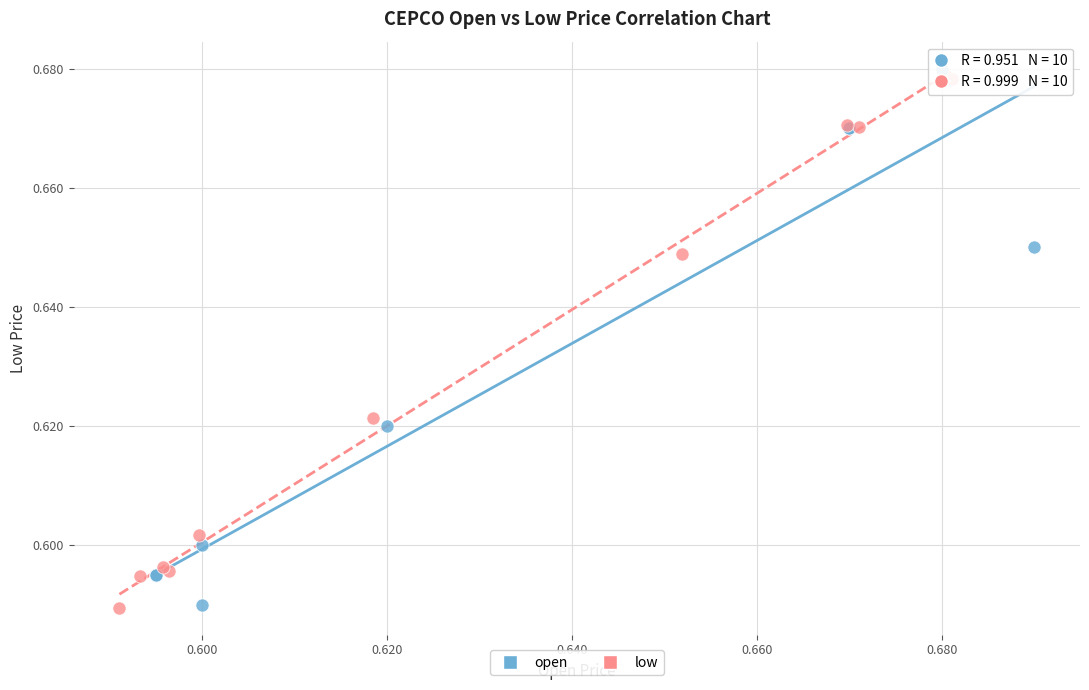

Which series has the widest spread of Y values?

open